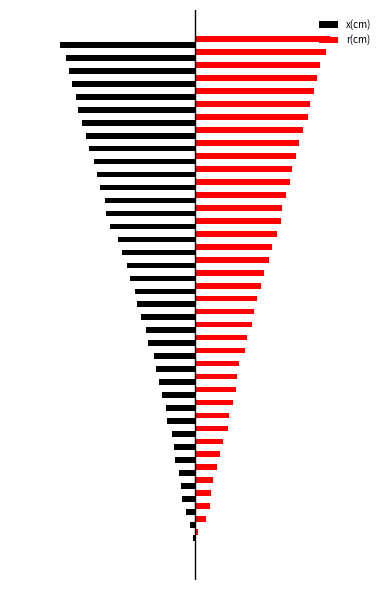

List the series in order of their peak value, highest first.

r(cm), x(cm)